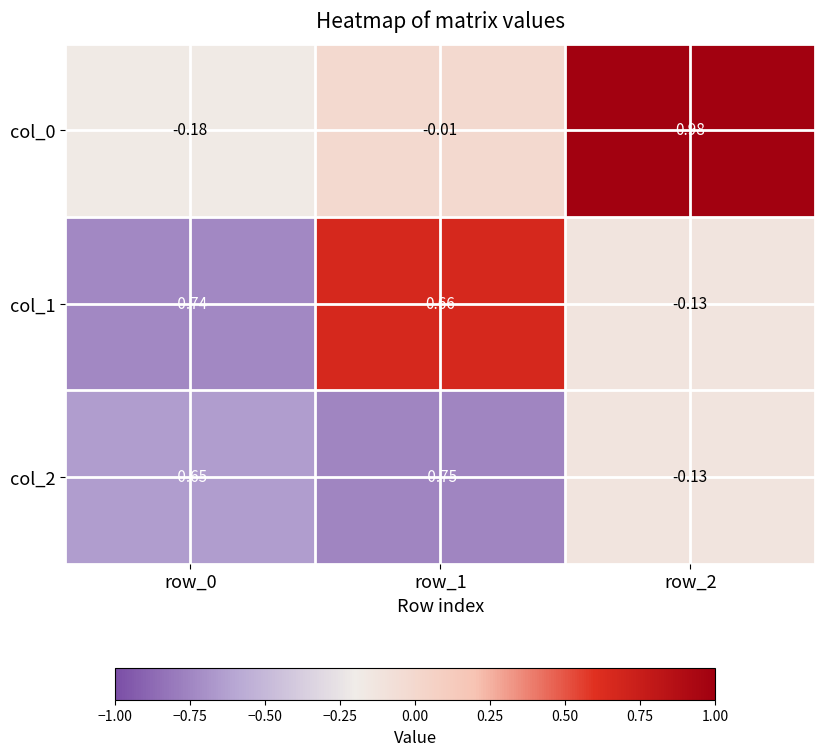

How many series are shown in this chart?

3